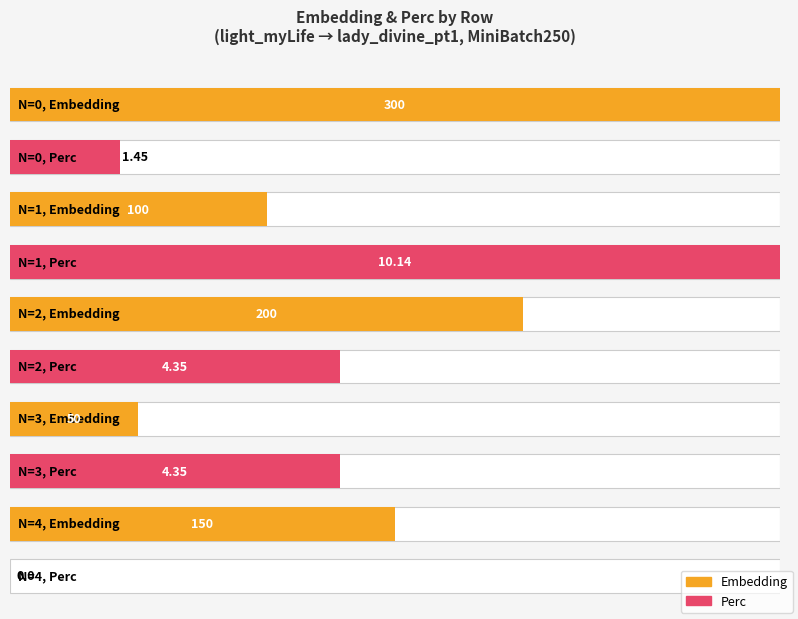

Count the number of categories in the chart.

5